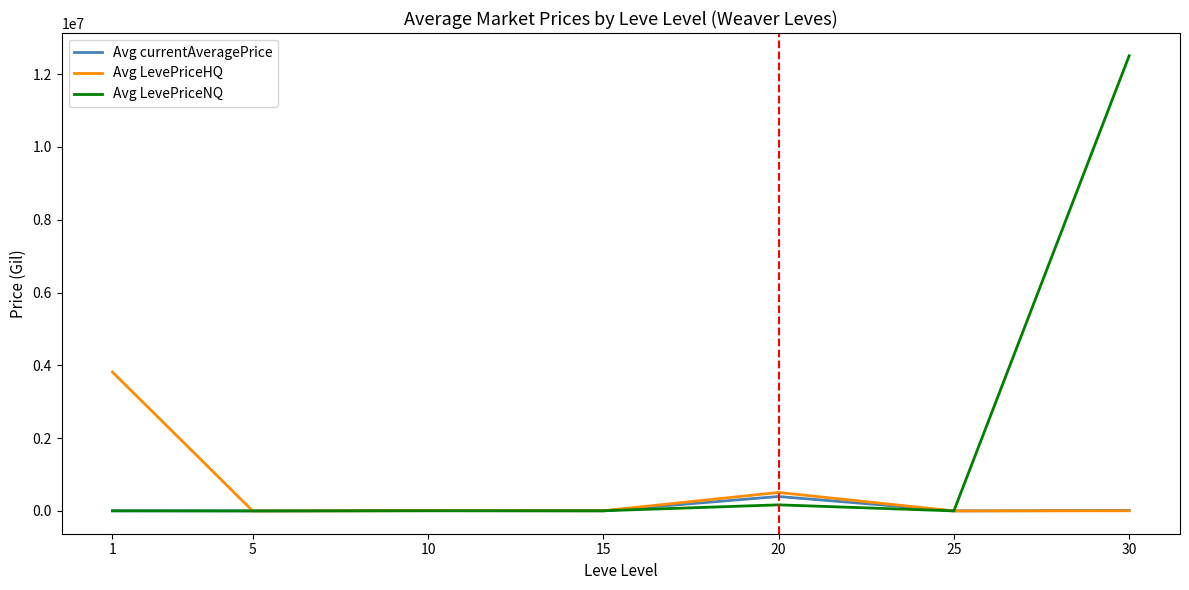

What is the difference between the second highest and second lowest values in the Avg currentAveragePrice series?

11541.2